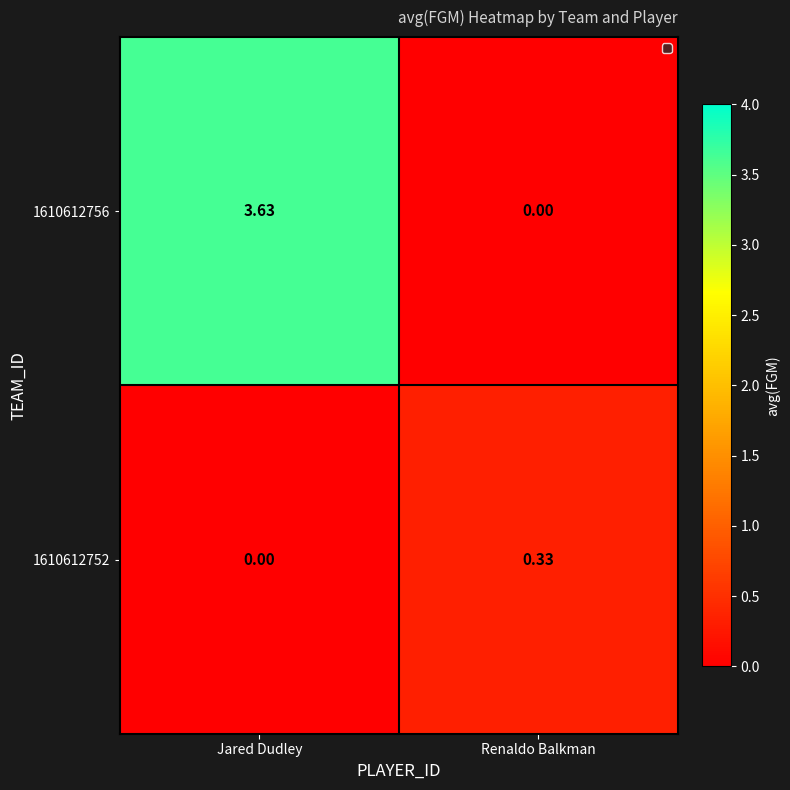

At which category does the chart reach its peak across all series?

Jared Dudley